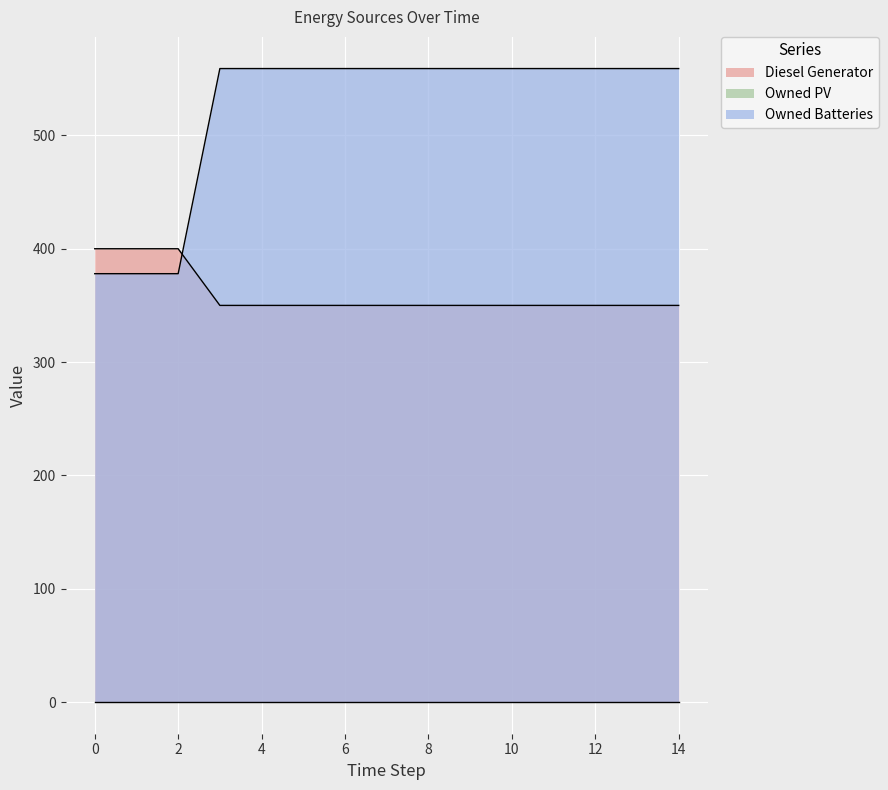

What is the sum of the Owned Batteries values at 14 and 13?

1118